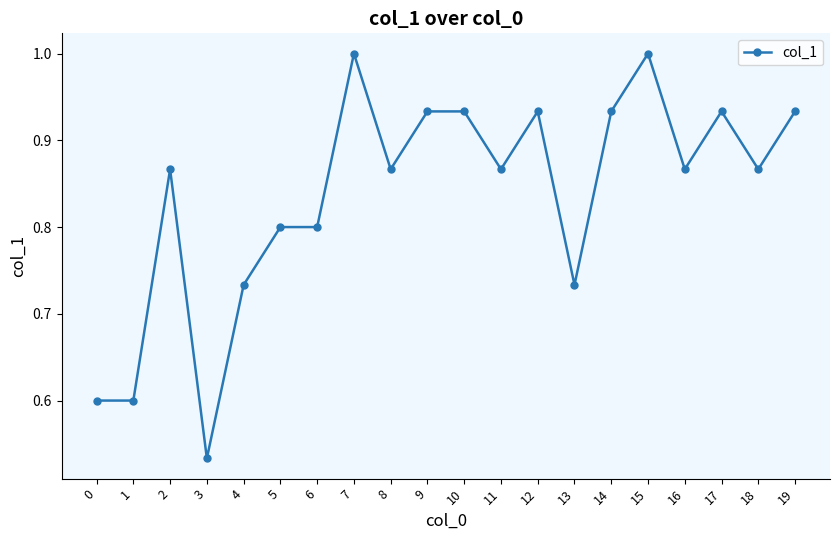

What is the difference between the second highest and second lowest values?

0.4